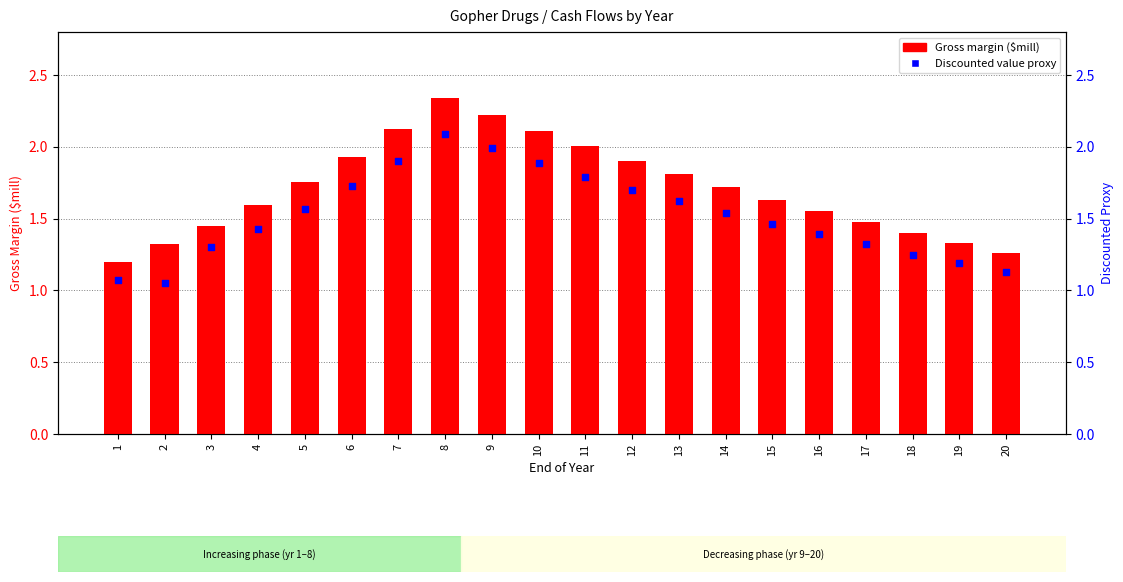

Which series has the widest spread of Y values?

Gross margin ($mill)